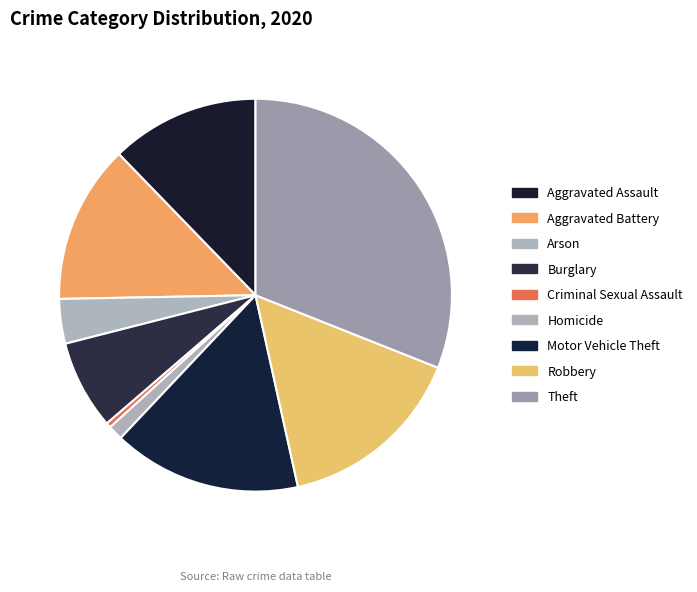

Does Criminal Sexual Assault account for over 50% of the chart?

No